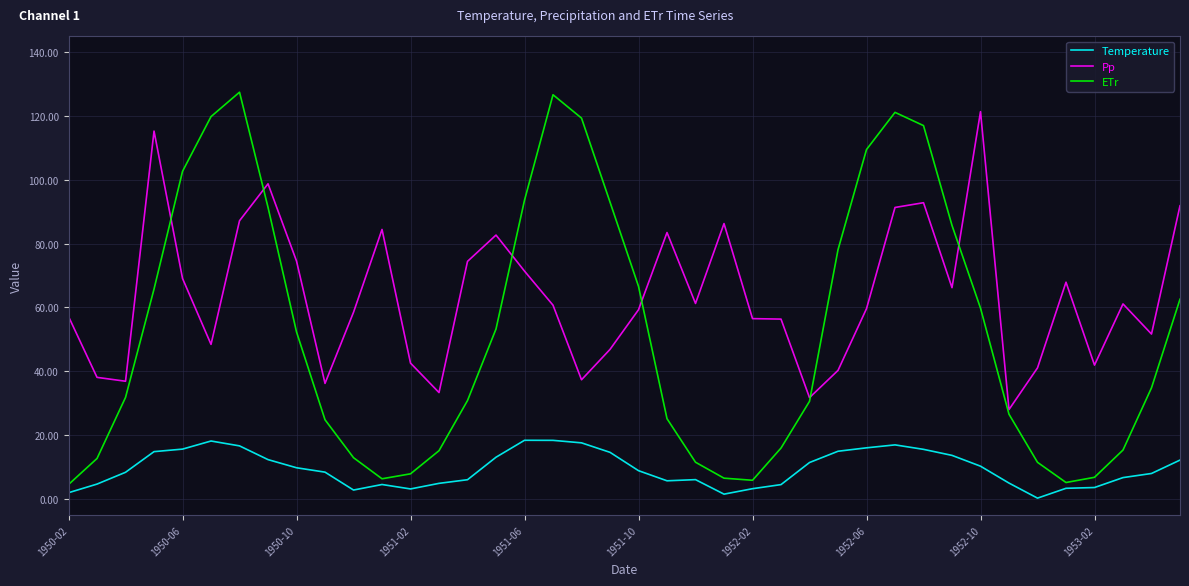

What is the maximum value for ETr?

127.4